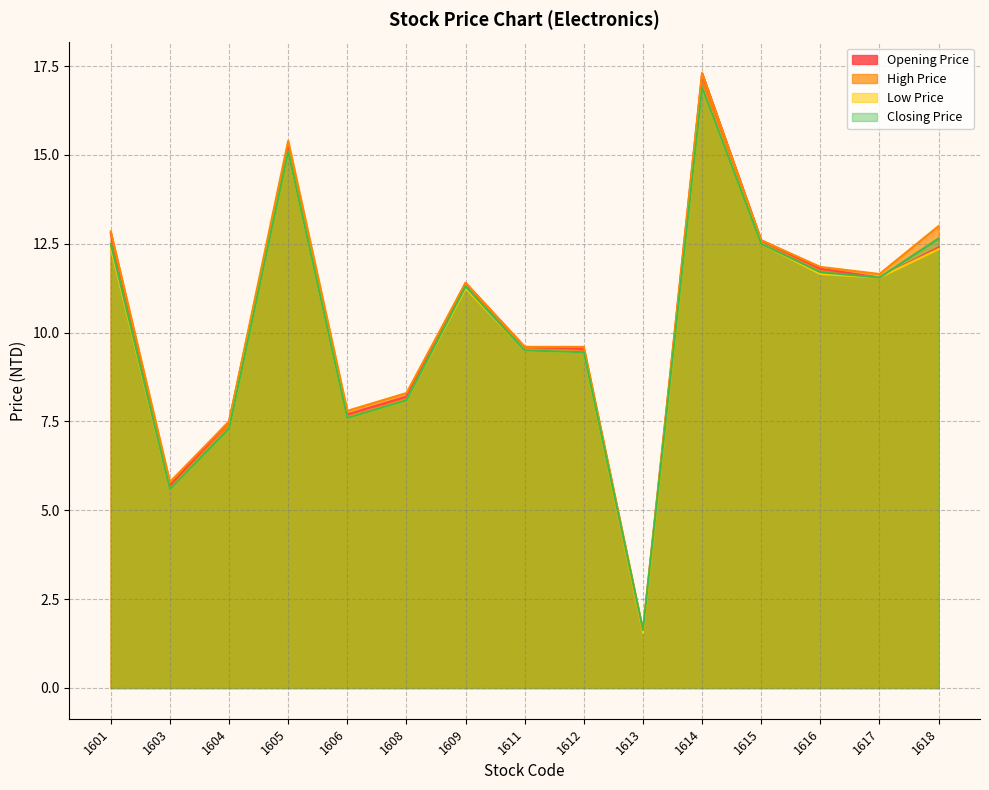

At which category is the sum across all series the highest?

1614